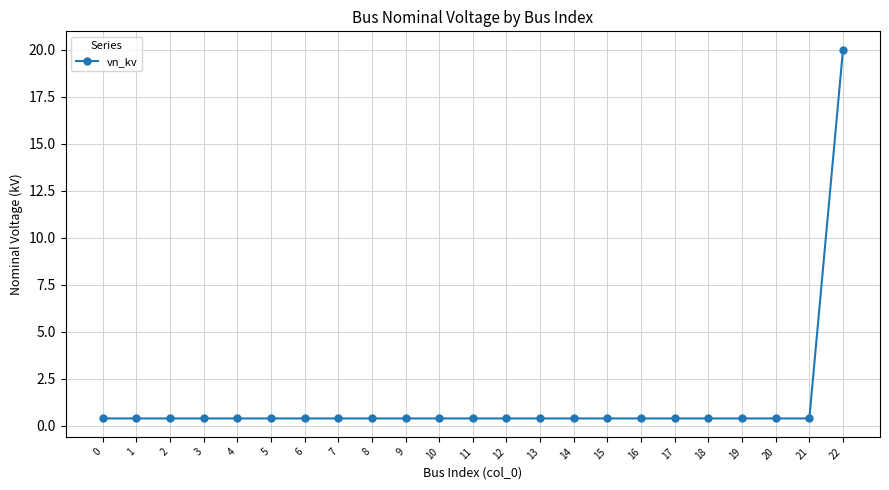

True or false: the data shows 0.4 at 11.

True